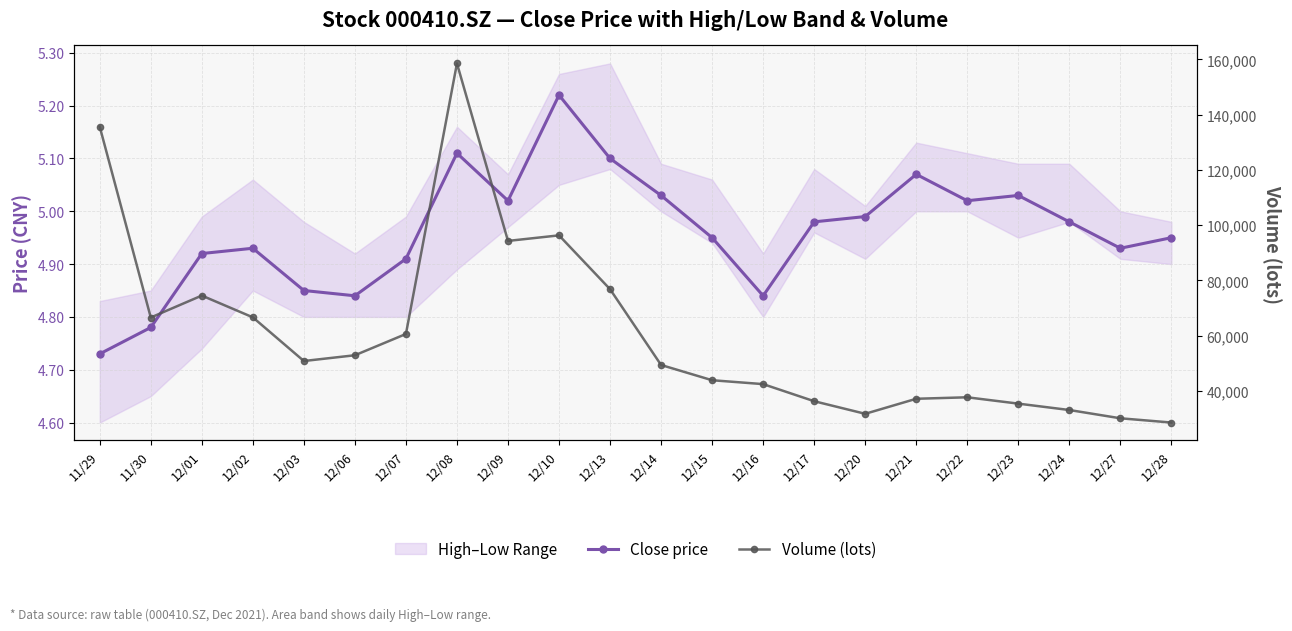

At how many categories does at least one series exceed 86178?

4